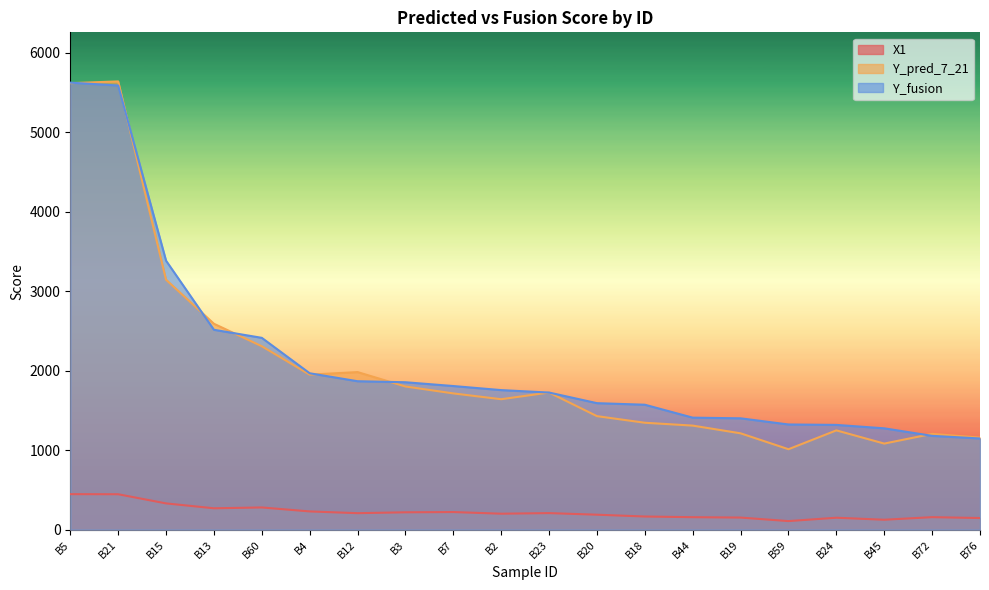

At which label does X1 reach its peak?

B5